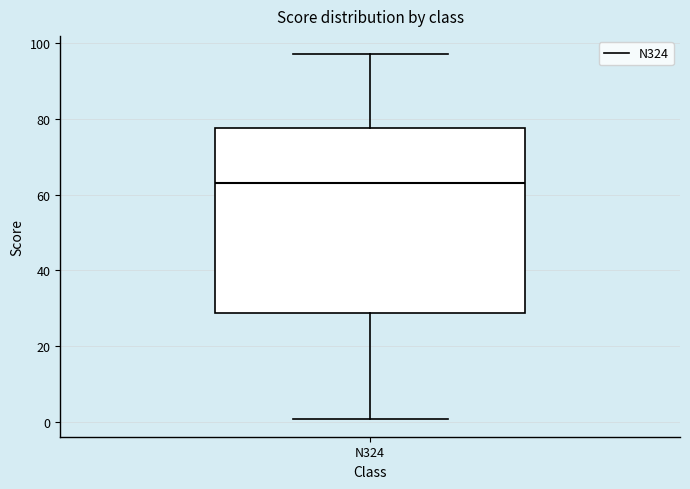

Where does the lower whisker of the box for N324 end on the y-axis? The values are not printed on the chart, so give them approximately, as read against the axis.

2